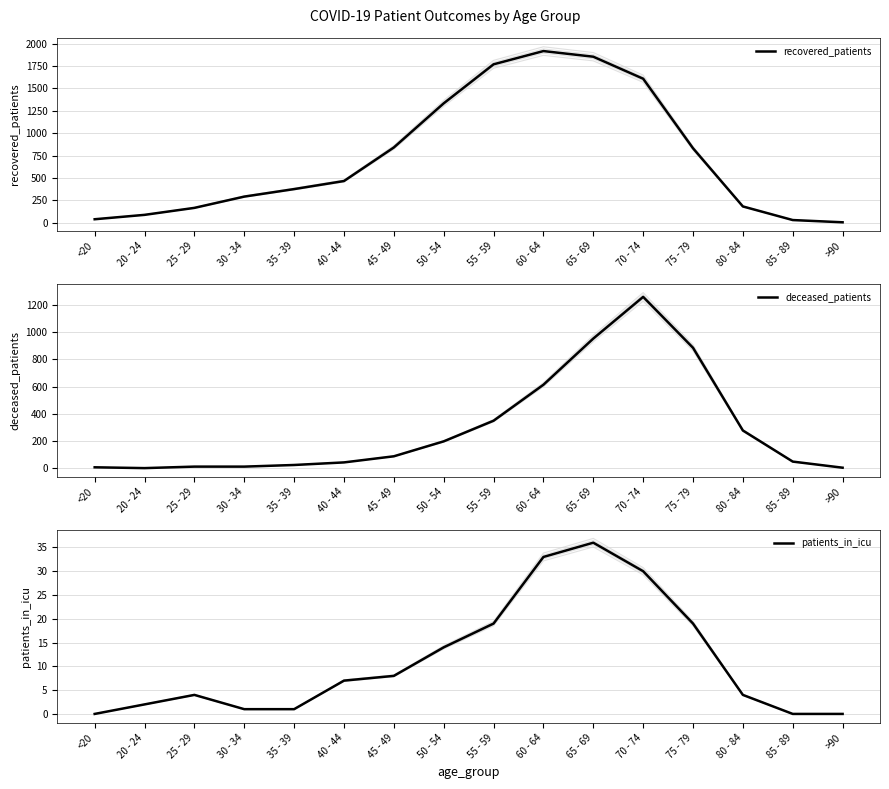

At which category is the sum across all series the highest?

70 - 74